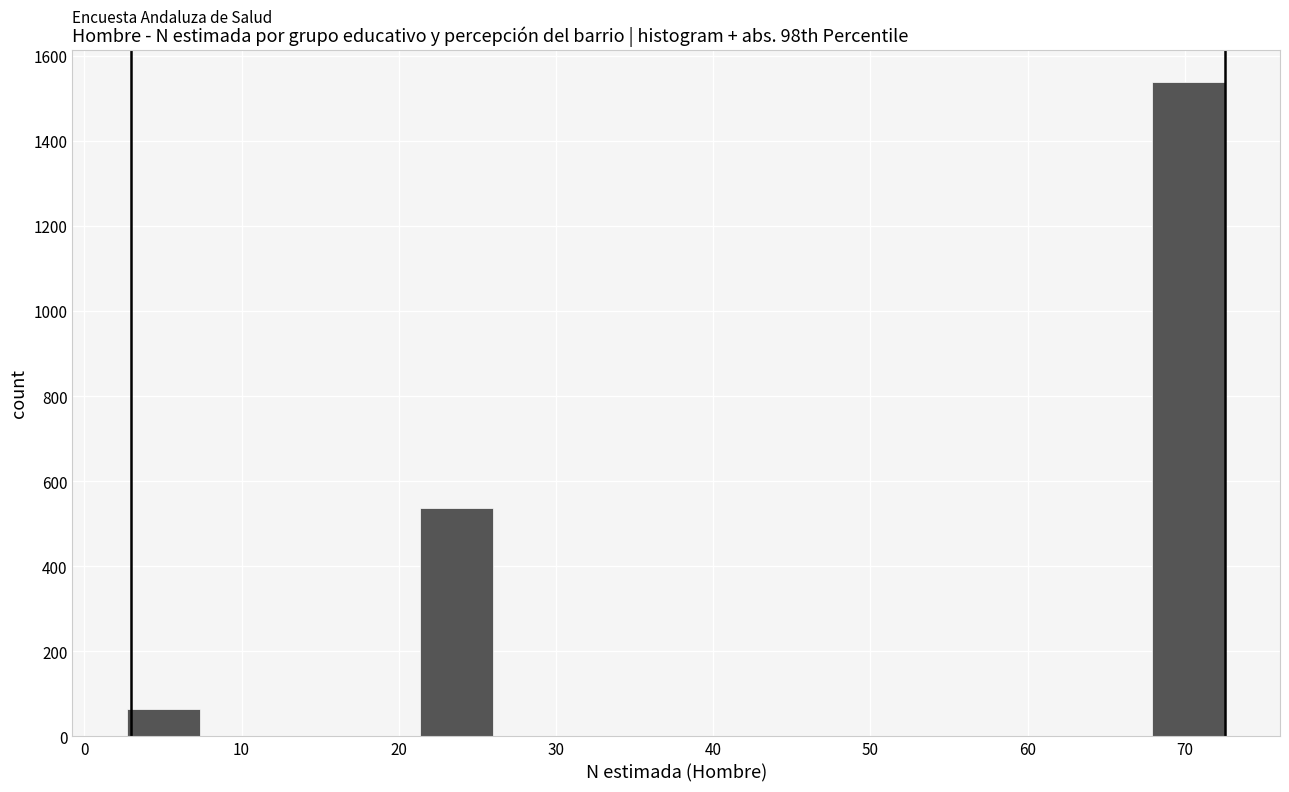

Over which range of the x-axis is the bar tallest?

68 to 73